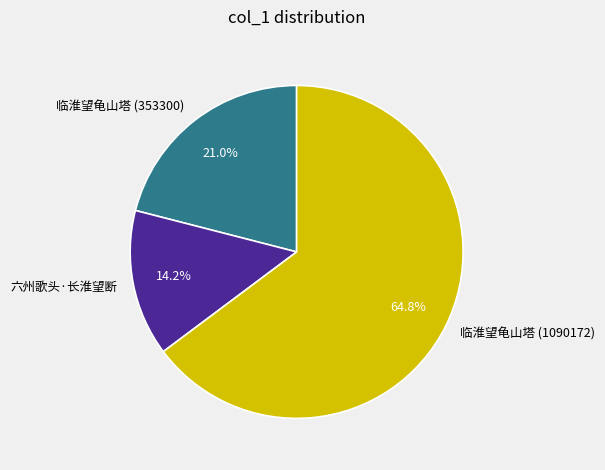

Rank the categories by value from highest to lowest.

临淮望龟山塔 (1090172), 临淮望龟山塔 (353300), 六州歌头·长淮望断